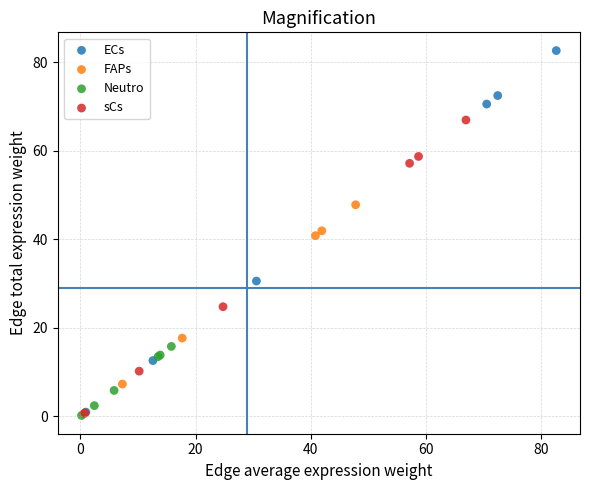

Which series has the largest Y range (max minus min)?

ECs